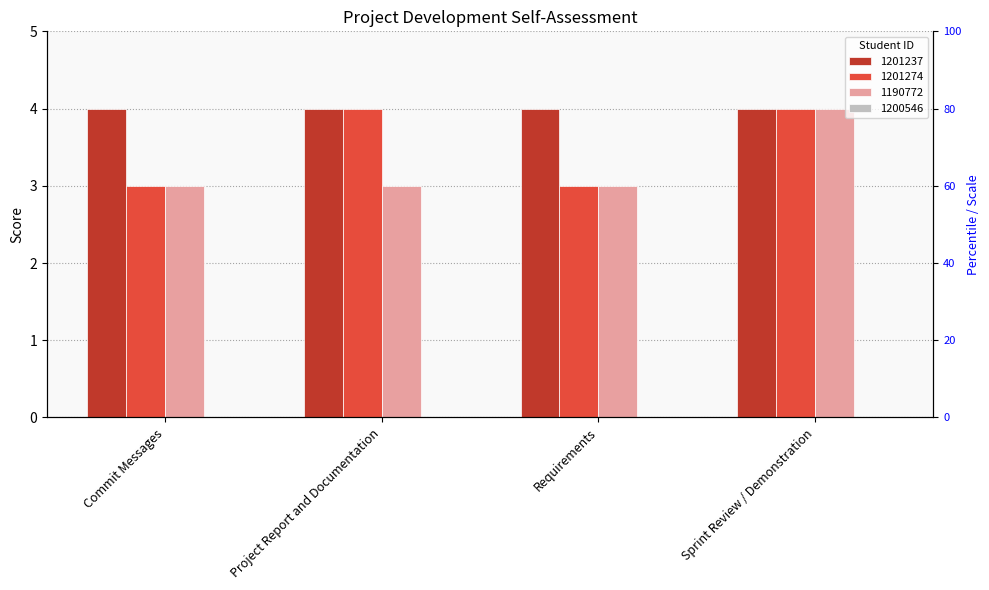

How many categories are shown in the chart?

4